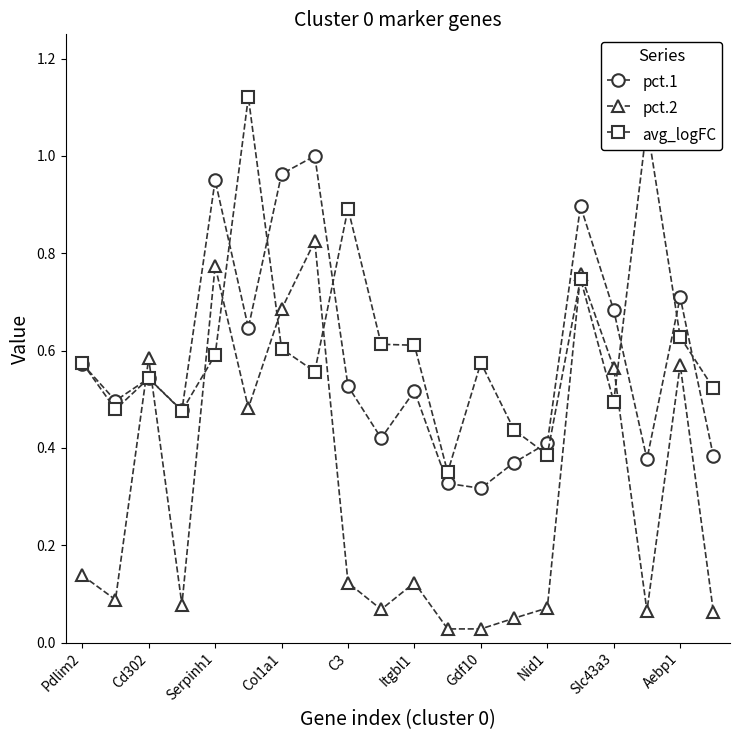

Rank the series by their maximum value, from highest to lowest.

avg_logFC, pct.1, pct.2